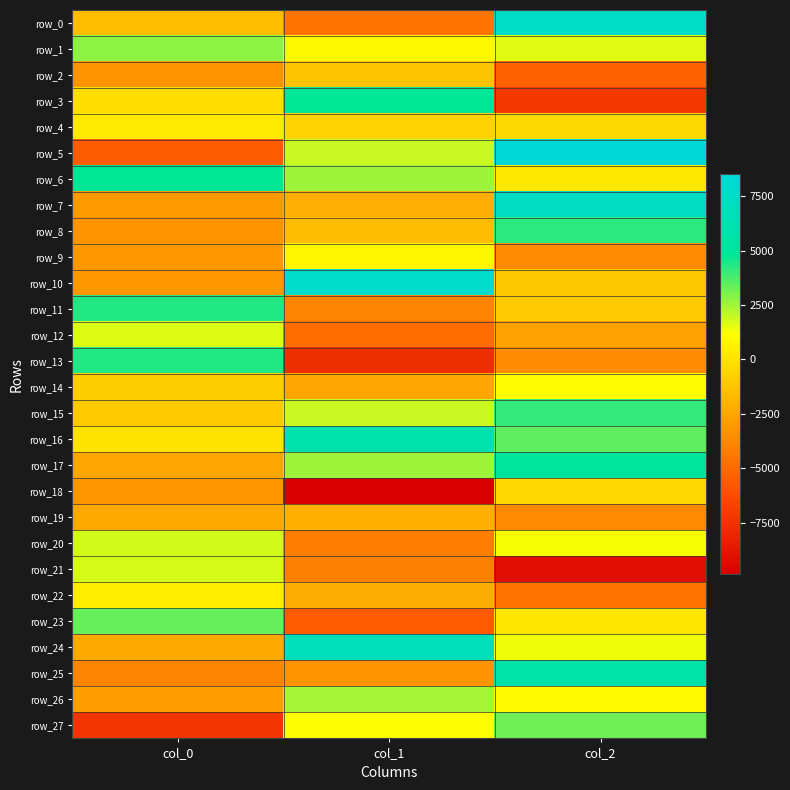

Is it true that row_3 equals -7113.6 at col_2?

True